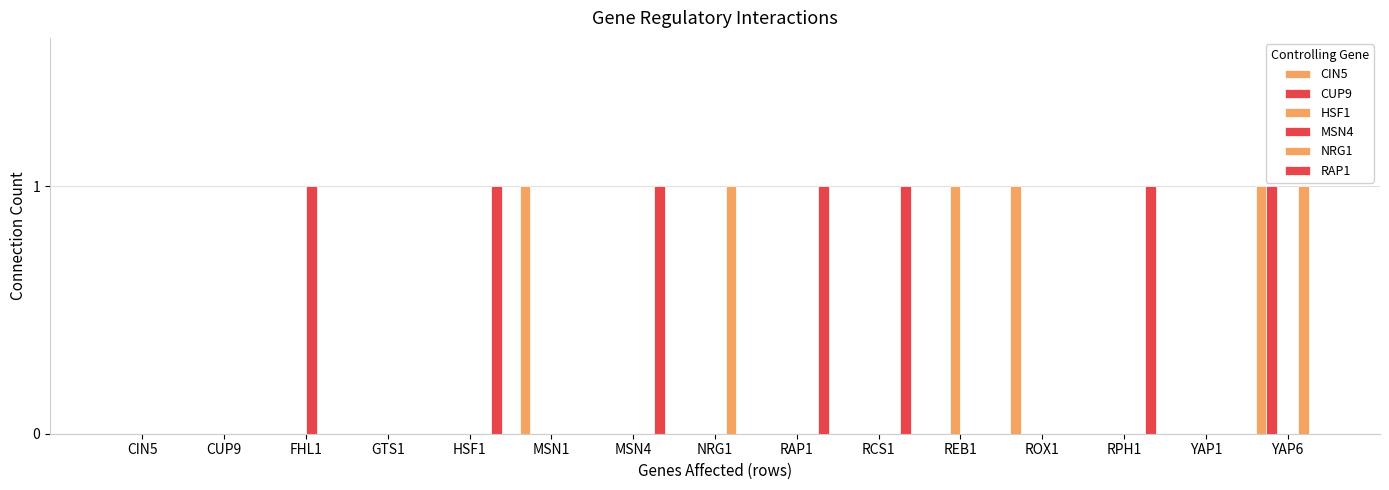

How many data points does each series have?

15